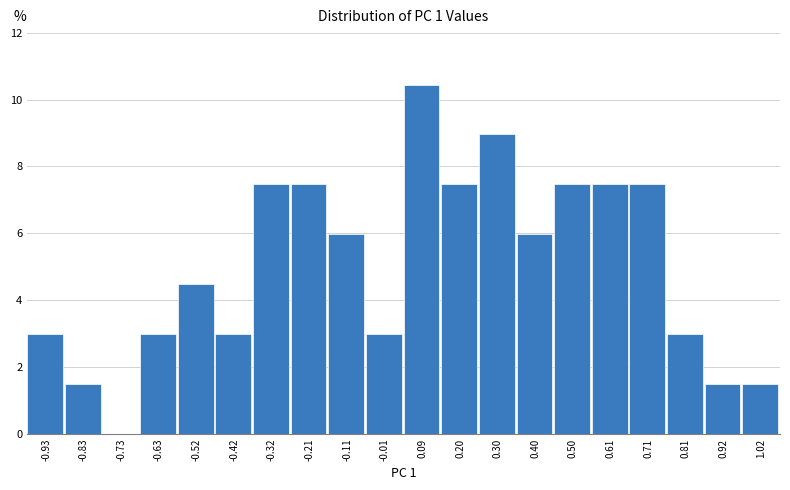

Reading left to right, what are all the values shown in this chart?

-0.93=3.0	-0.83=1.5	-0.73=0.0	-0.63=3.0	-0.52=4.5	-0.42=3.0	-0.32=7.5	-0.21=7.5	-0.11=6.0	-0.01=3.0	0.09=10.4	0.20=7.5	0.30=9.0	0.40=6.0	0.50=7.5	0.61=7.5	0.71=7.5	0.81=3.0	0.92=1.5	1.02=1.5